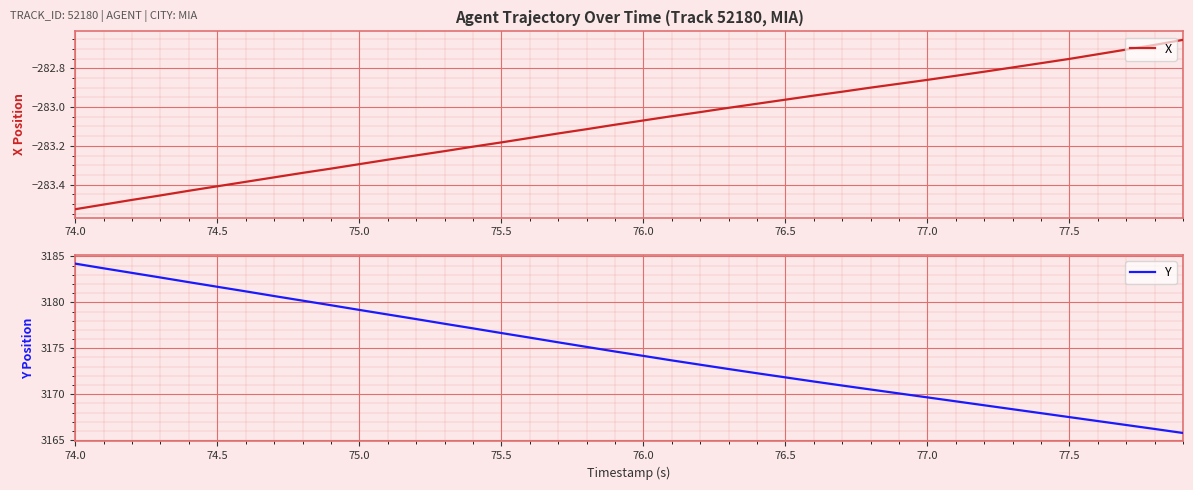

What is the highest value of the Y series?

3184.2